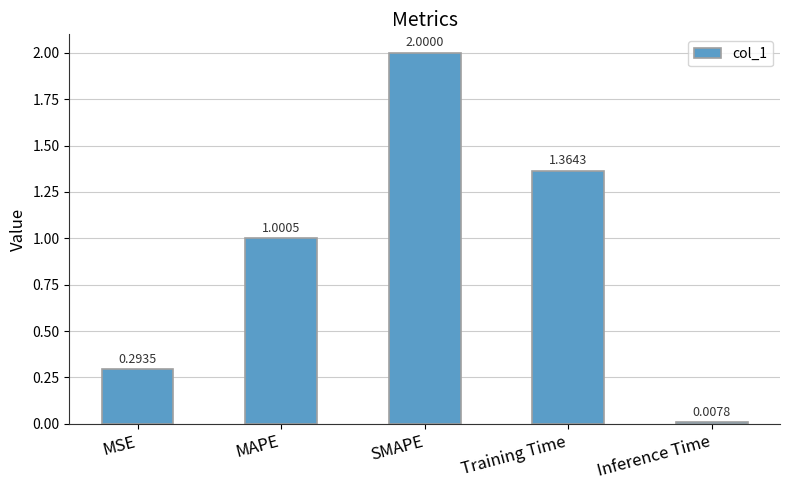

What is the change in value from MAPE to SMAPE?

+1.0